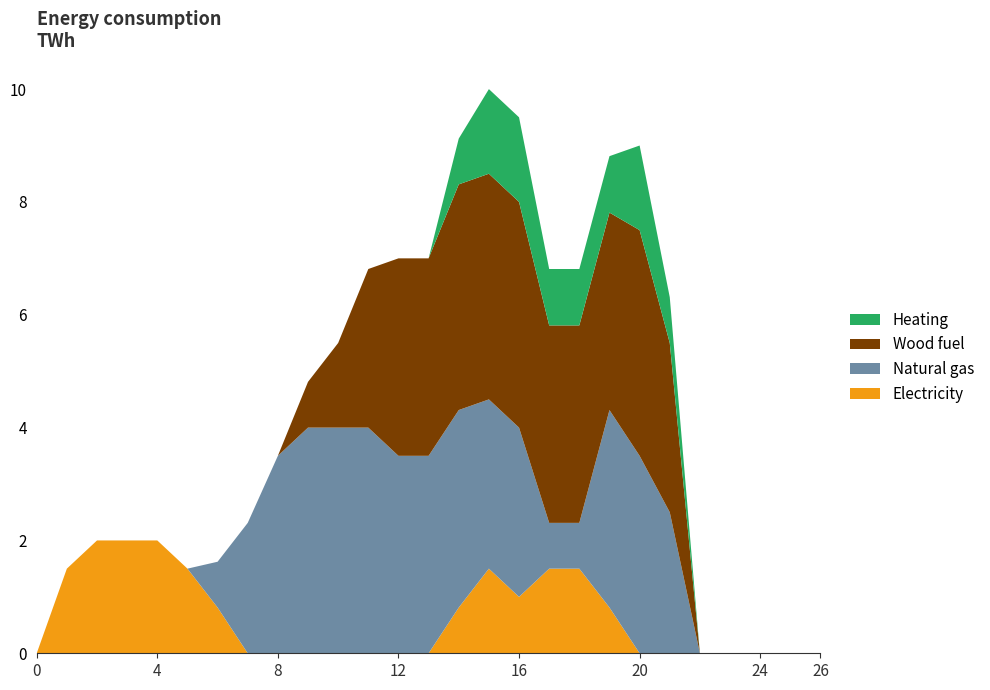

The Electricity series shows 1.8 at 16. True or false?

False